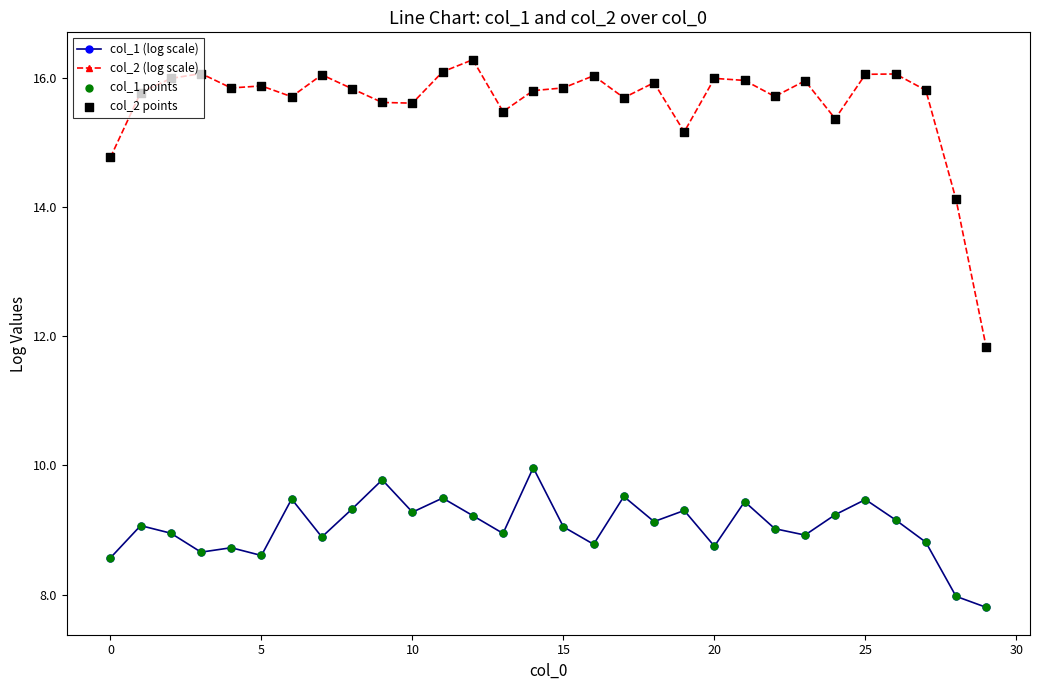

Which series has the widest spread of values?

col_2 (log scale)